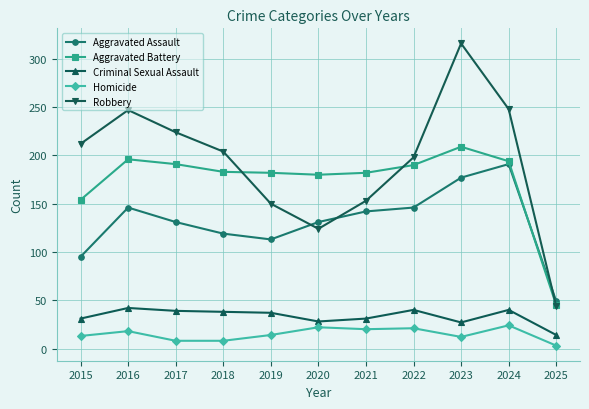

The value of Criminal Sexual Assault at 2015 is 48. True or false?

False